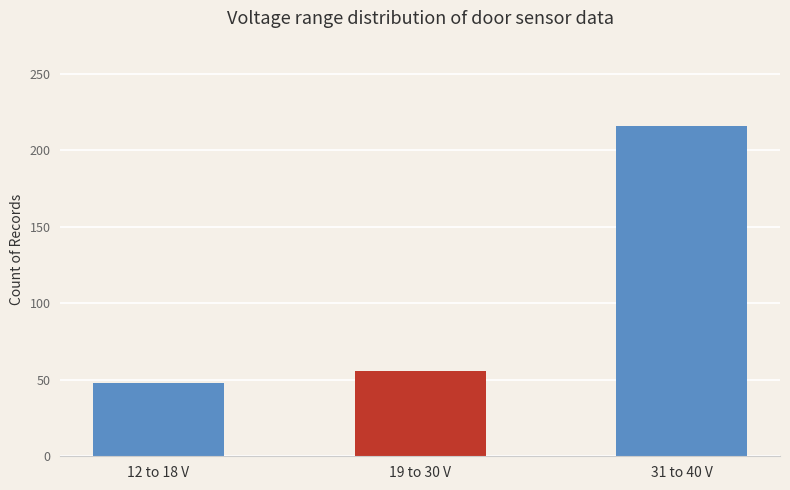

Read the value at 19 to 30 V.

56